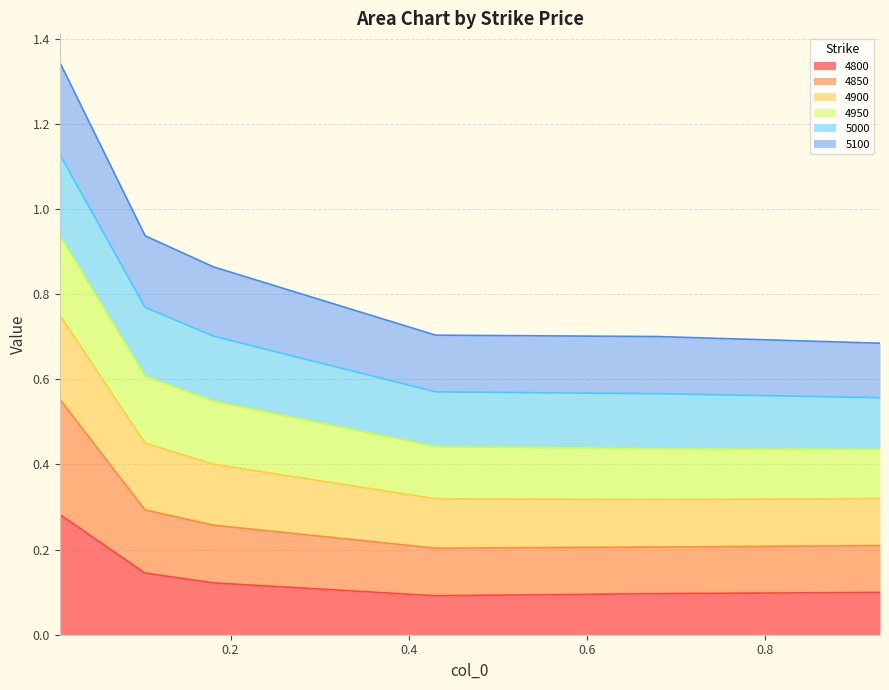

At which label does 4850 reach its peak?

0.00821917808219178